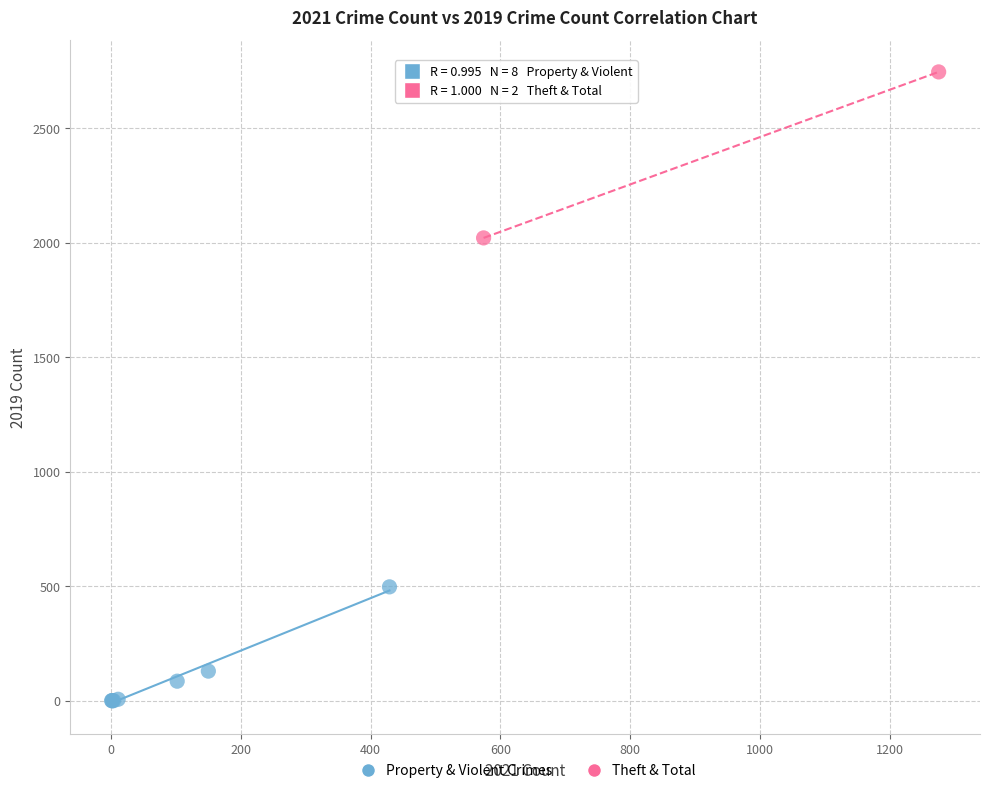

What are all the series names shown in the legend?

Property & Violent Crimes, Theft & Total